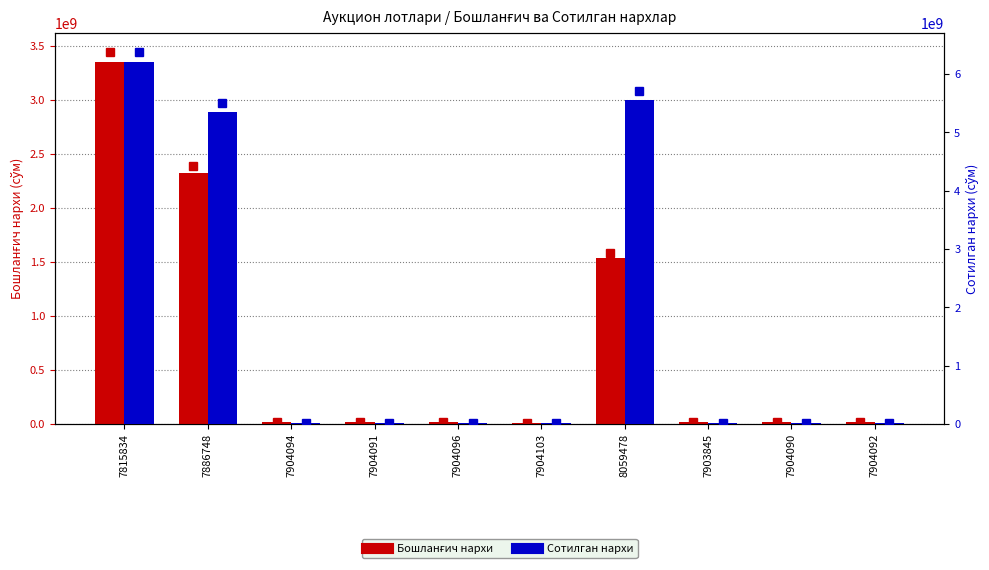

At how many categories does at least one series exceed 229704011?

3